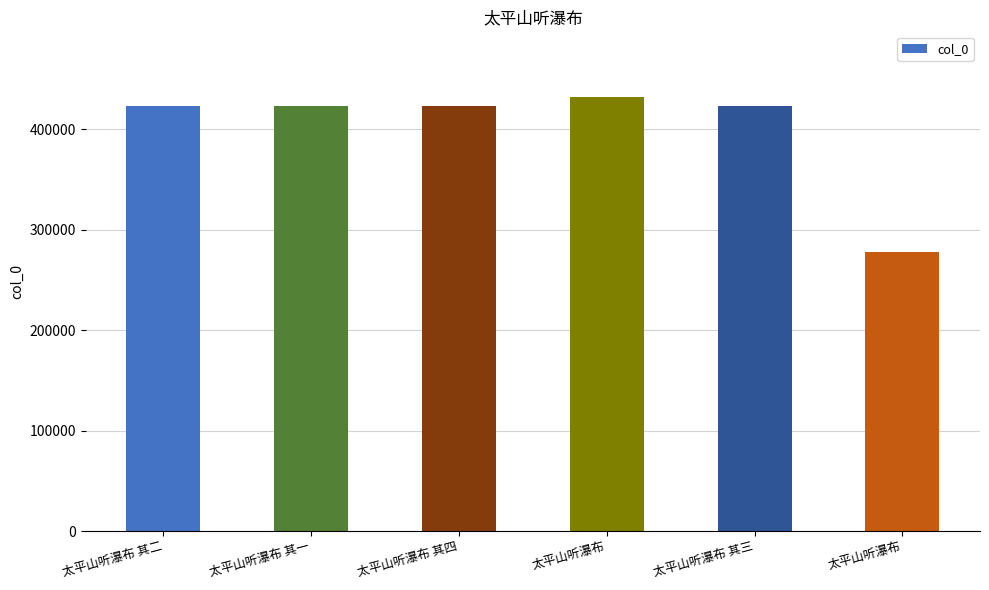

Are the bars horizontal?

No